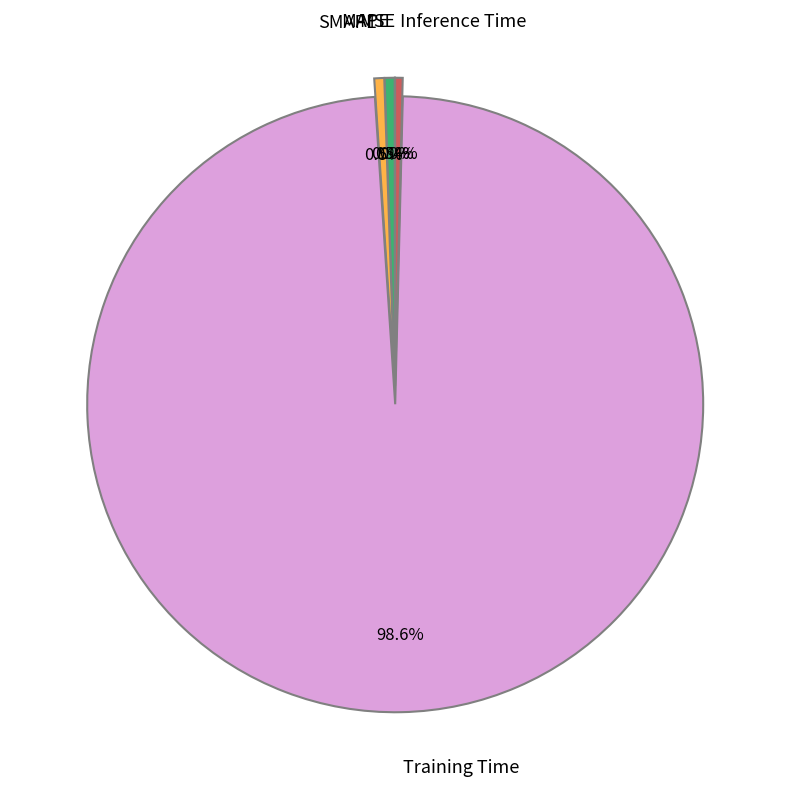

Do Inference Time and MAPE together represent more than half of the pie?

No